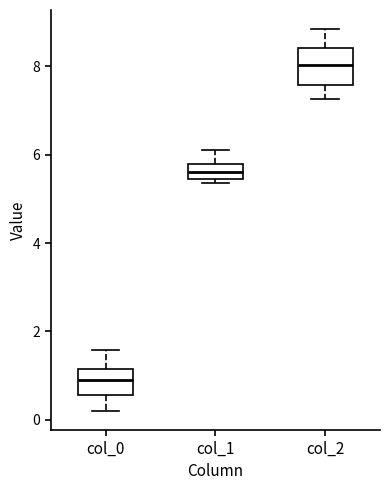

Which box is the tallest, from its lower edge to its upper edge?

col_2